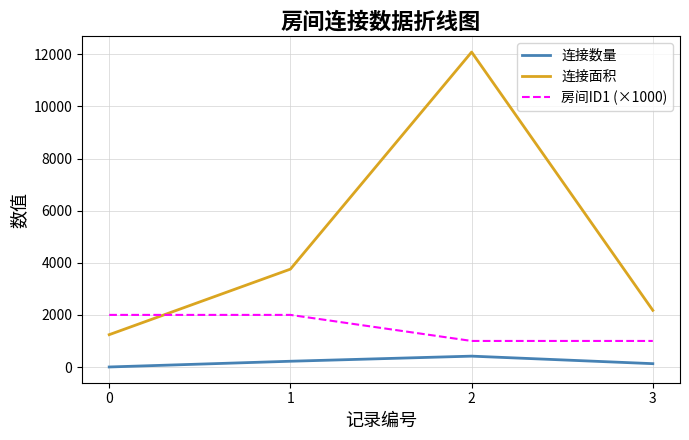

What is the sum of the 连接面积 values at 2 and 0?

13330